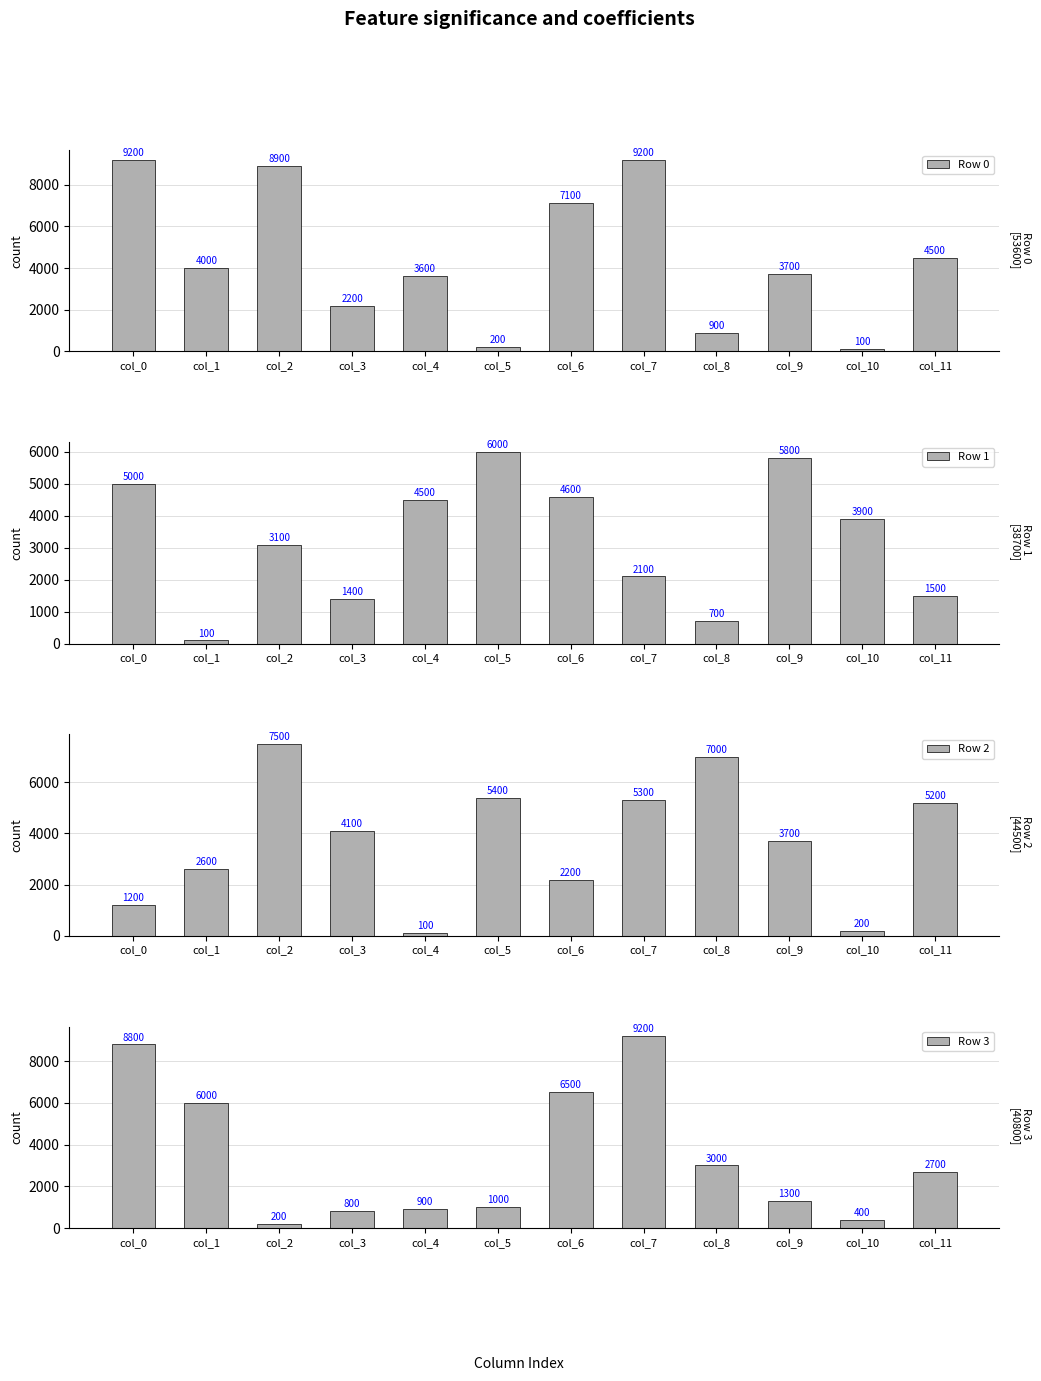

Which series has the widest spread of values?

Row 0